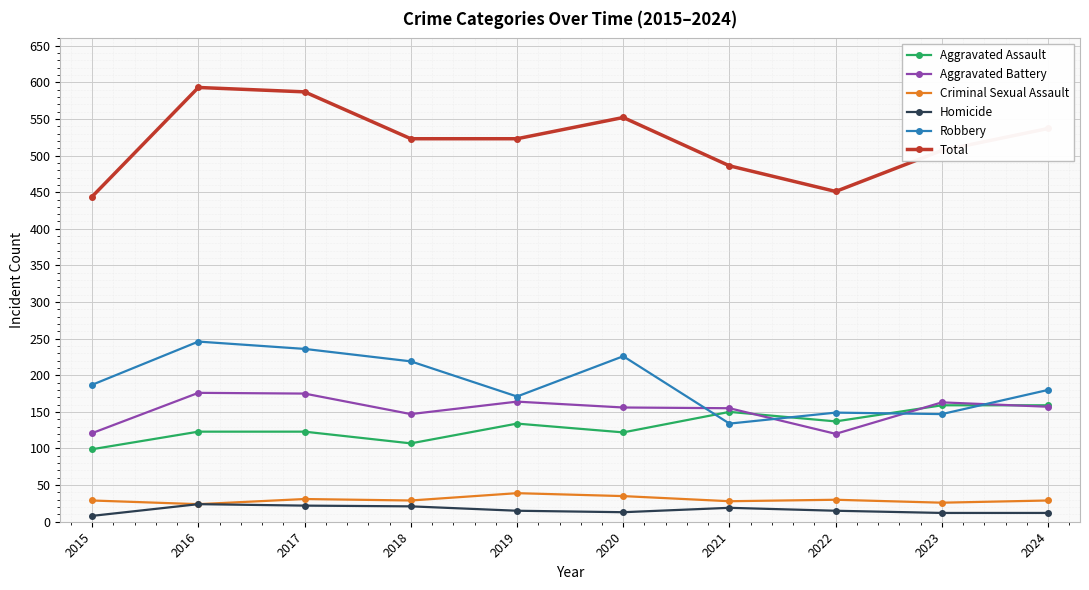

True or false: Total has more than 0 points higher than both neighbors.

True